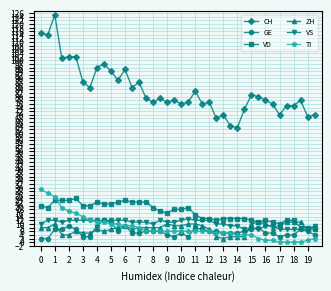

True or false: GE has more than 0 interior local peaks.

True